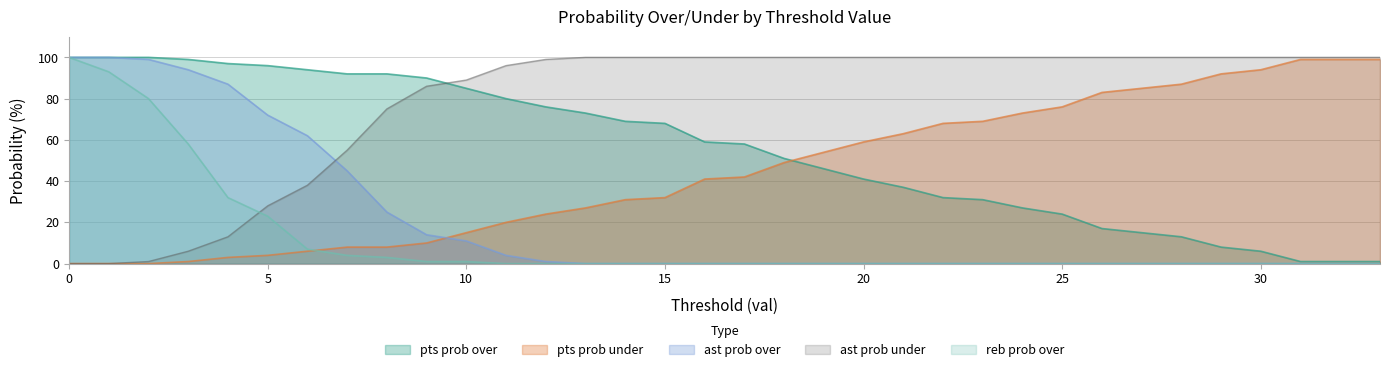

At which label is ast prob over closest to 50?

7